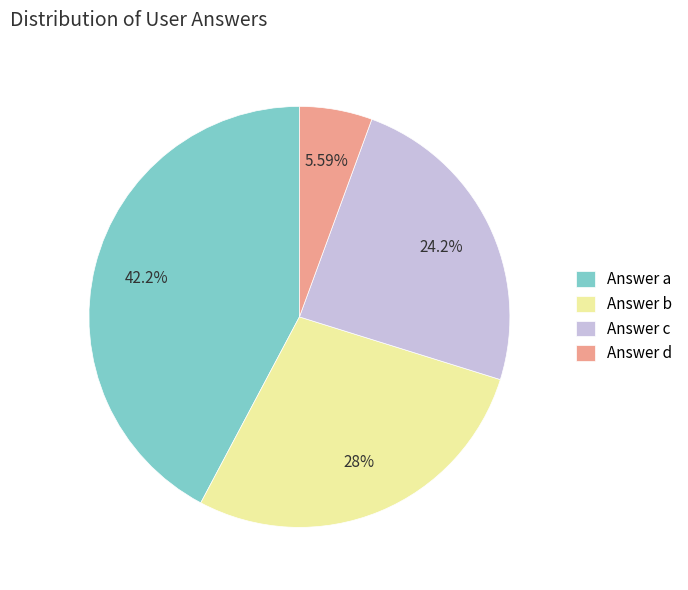

Which has a higher value, Answer a or Answer c?

Answer a